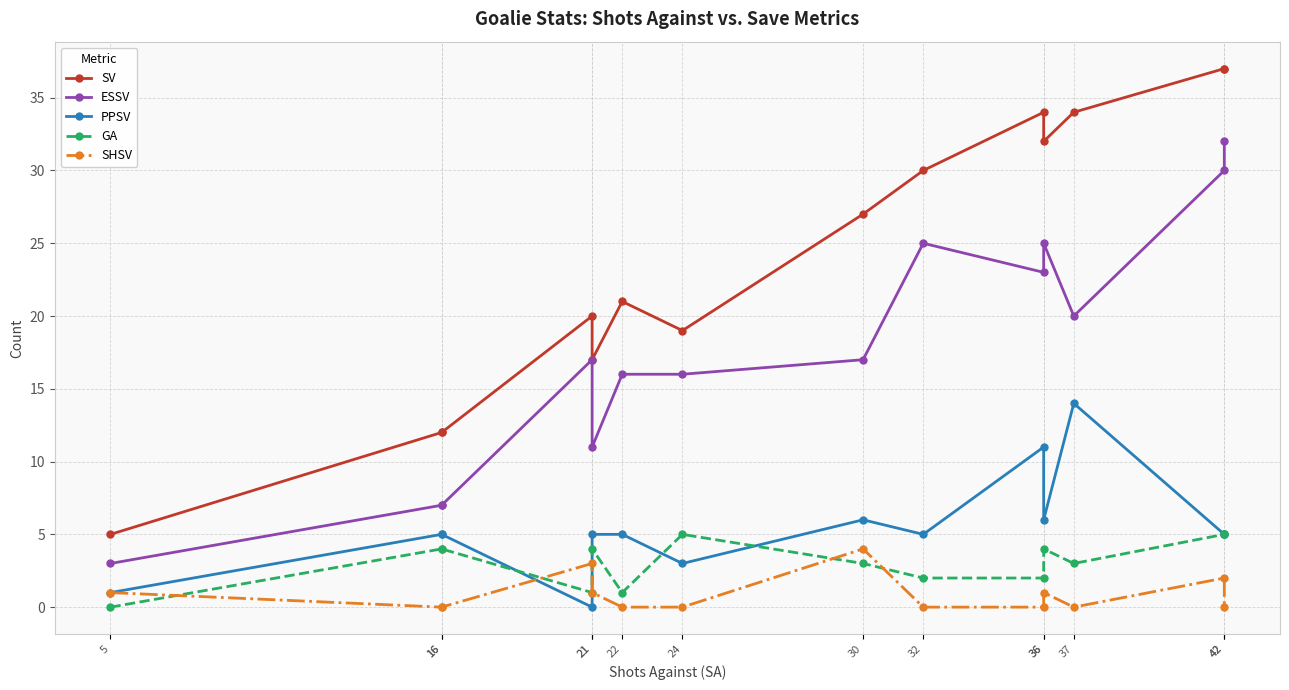

Which category has the lowest value in the GA series?

5